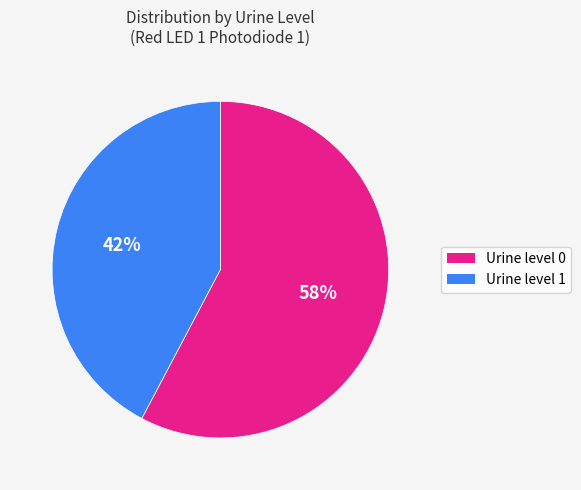

Is there a majority slice in this chart?

Yes